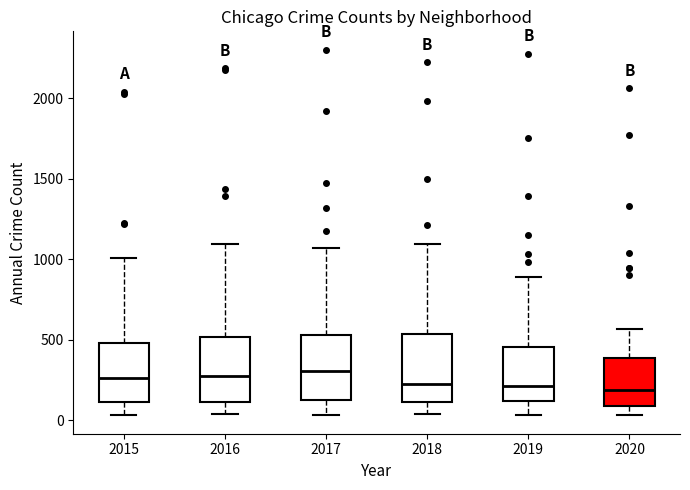

Reading left to right, transcribe this box plot: for each box, give where its median line is, the range the box spans, and where its two whiskers end, as read against the y-axis. The values are not printed on the chart, so give them approximately, as read against the axis.

2015: median 250, box 100 to 500, whiskers 50 to 1000
2016: median 300, box 100 to 500, whiskers 50 to 1100
2017: median 300, box 100 to 550, whiskers 50 to 1050
2018: median 200, box 100 to 550, whiskers 50 to 1100
2019: median 200, box 100 to 450, whiskers 50 to 900
2020: median 200, box 100 to 400, whiskers 50 to 550